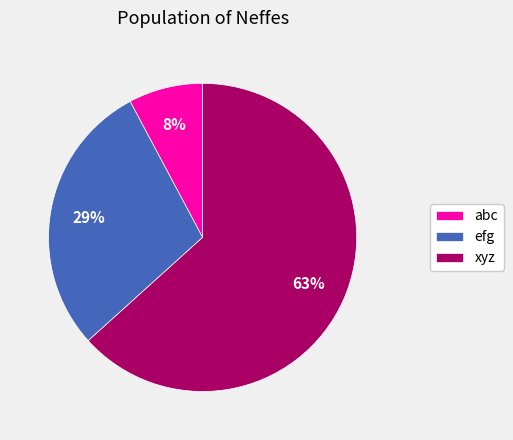

To the nearest percent, what is the difference between the abc and efg slice percentages?

21%